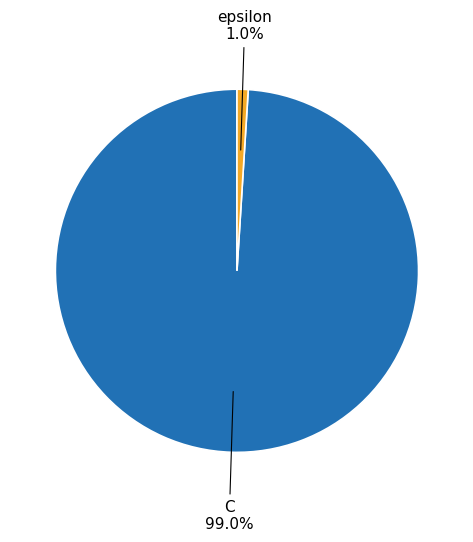

Does any single category account for the majority?

Yes